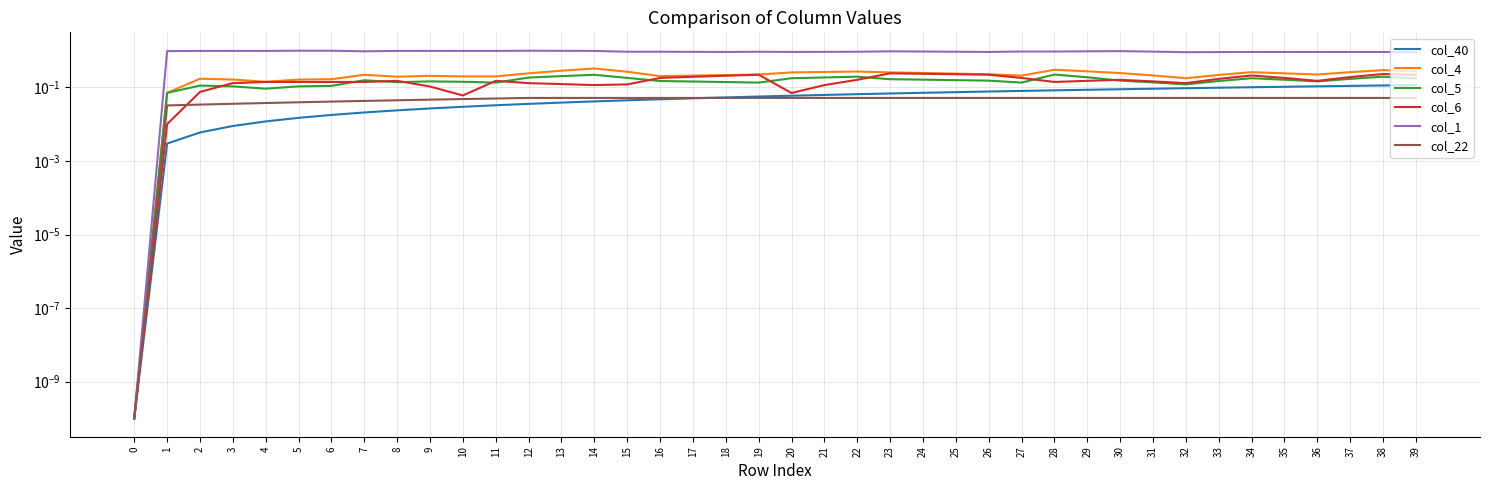

Read the col_22 value at 33.

0.1